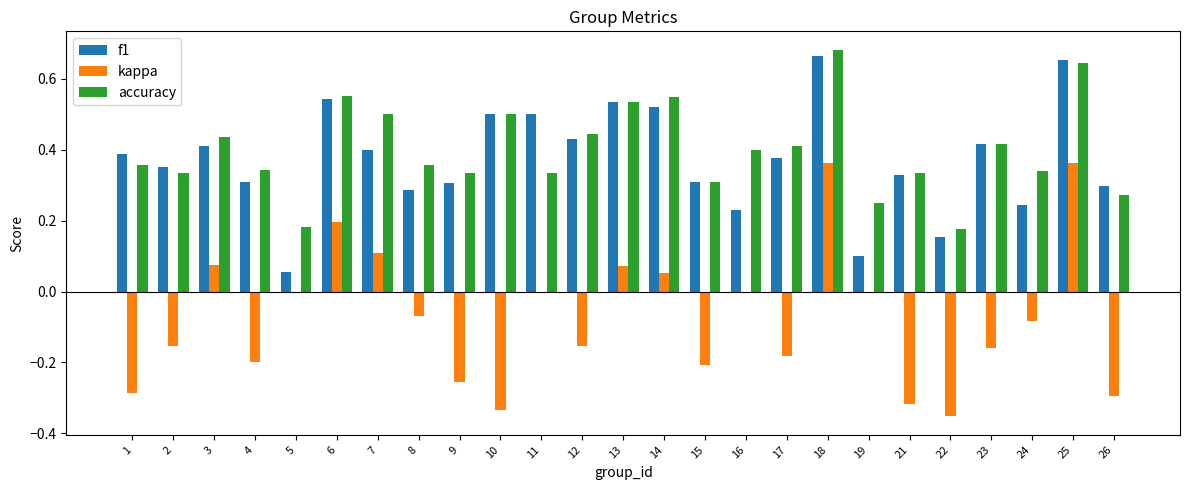

What is the sum of all kappa values?

-1.8